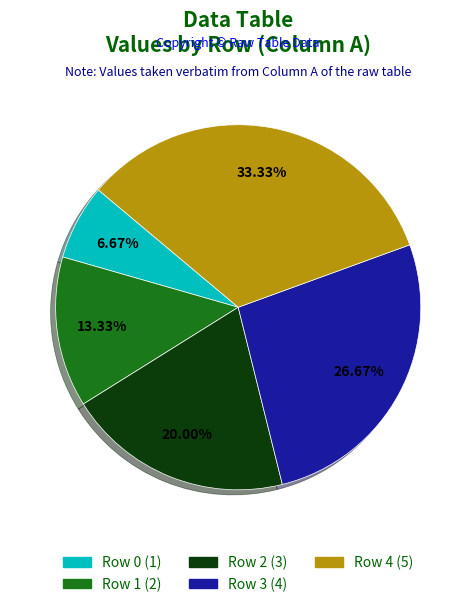

Between Row 0 (1) and Row 1 (2), which is larger?

Row 1 (2)